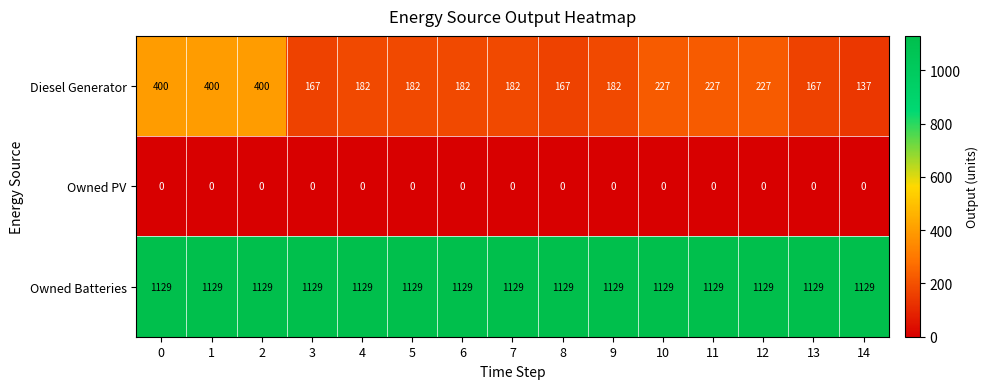

Which series has the largest range (max minus min)?

Diesel Generator